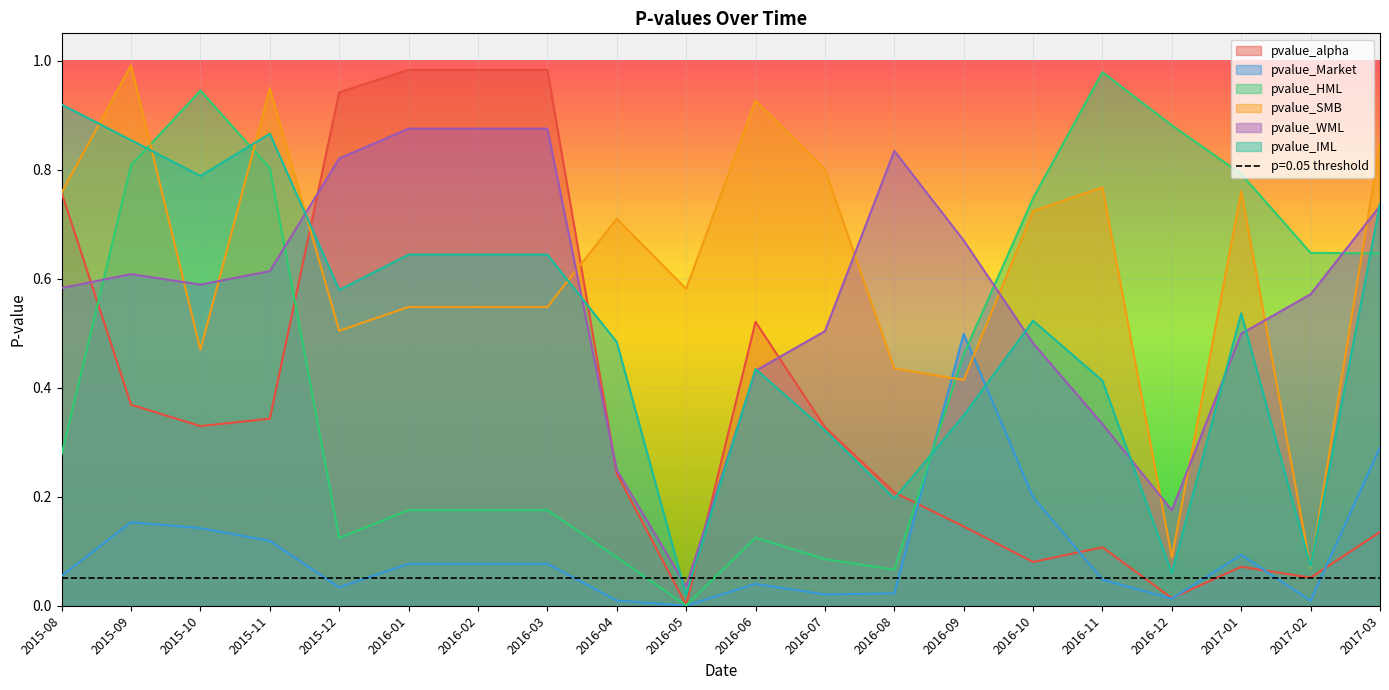

What is the total value across all series at 2017-03?

3.4